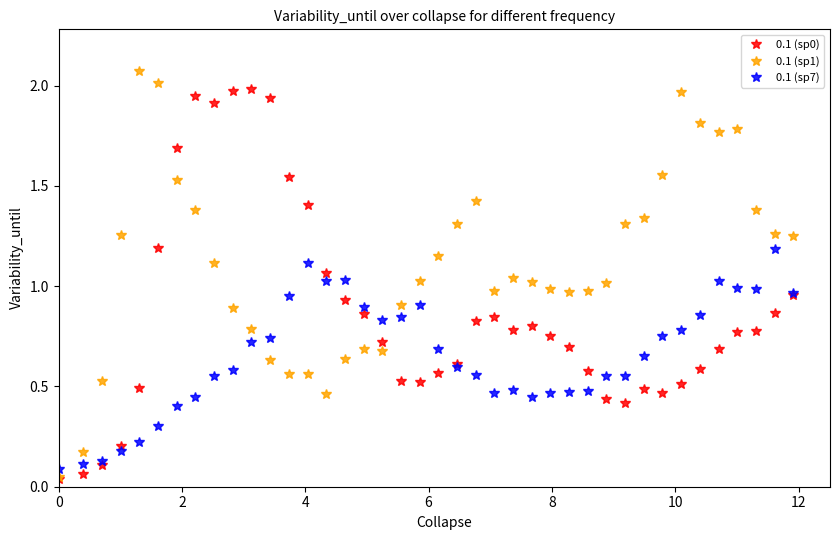

Which series has the largest total across all categories?

0.1 (sp1)